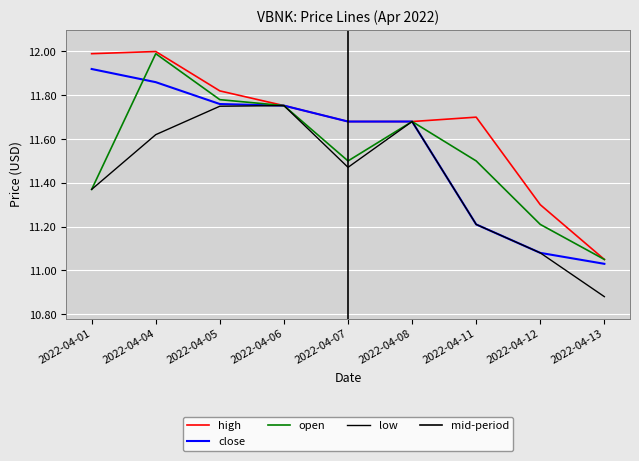

Is the value of open at 2022-04-08 greater than the value of low at 2022-04-05?

No